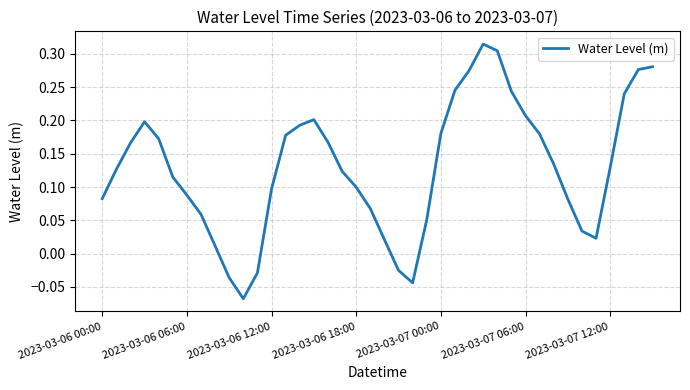

Is this an area chart (filled region under the line)?

No